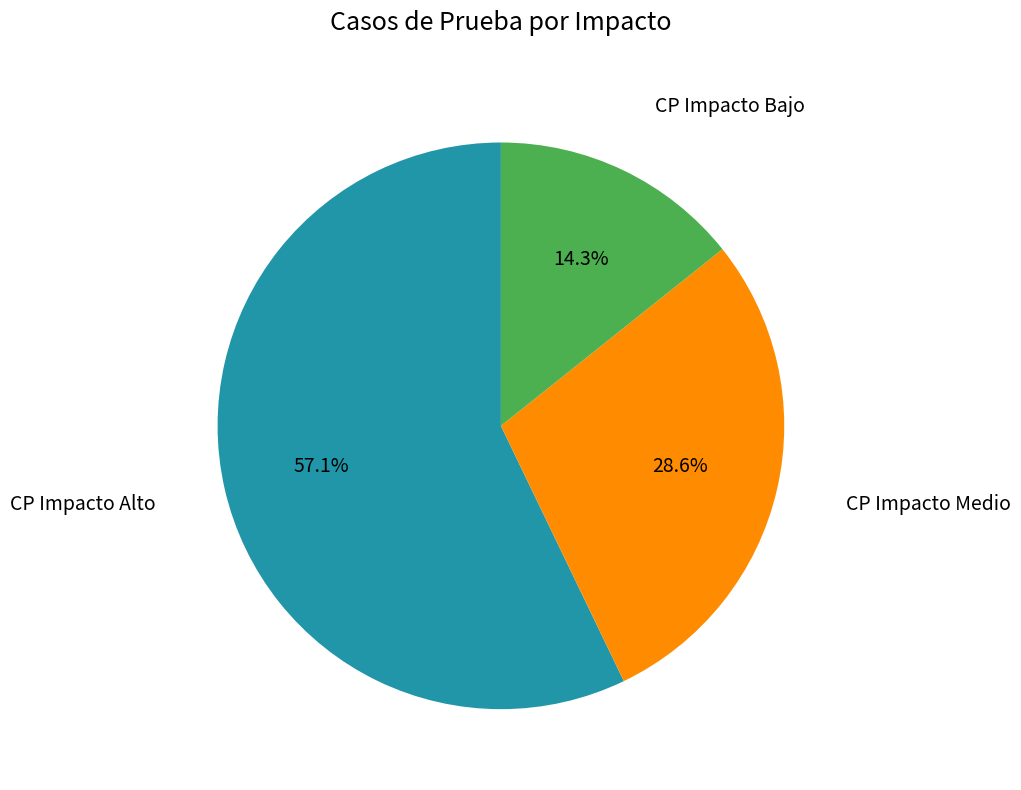

How many slices are in this pie chart?

3